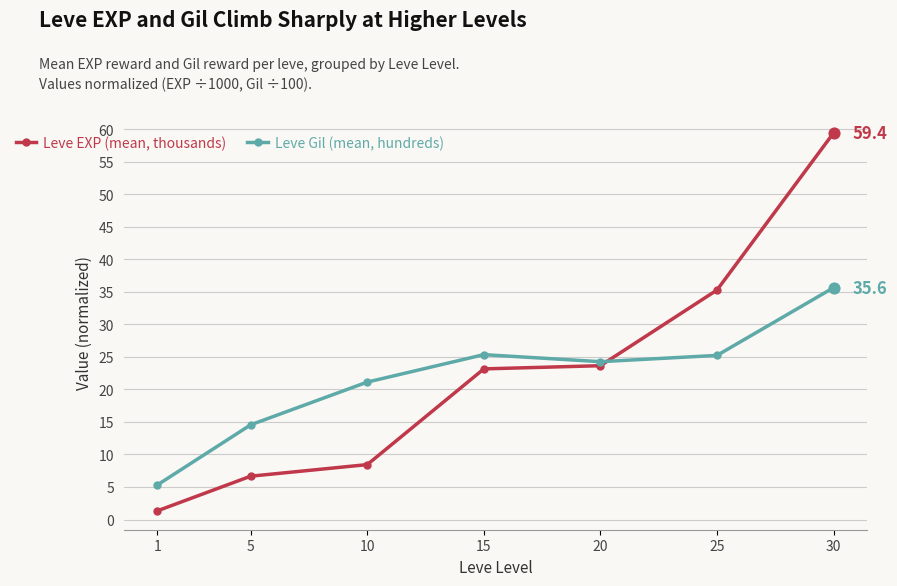

At which category is the sum across all series the highest?

30